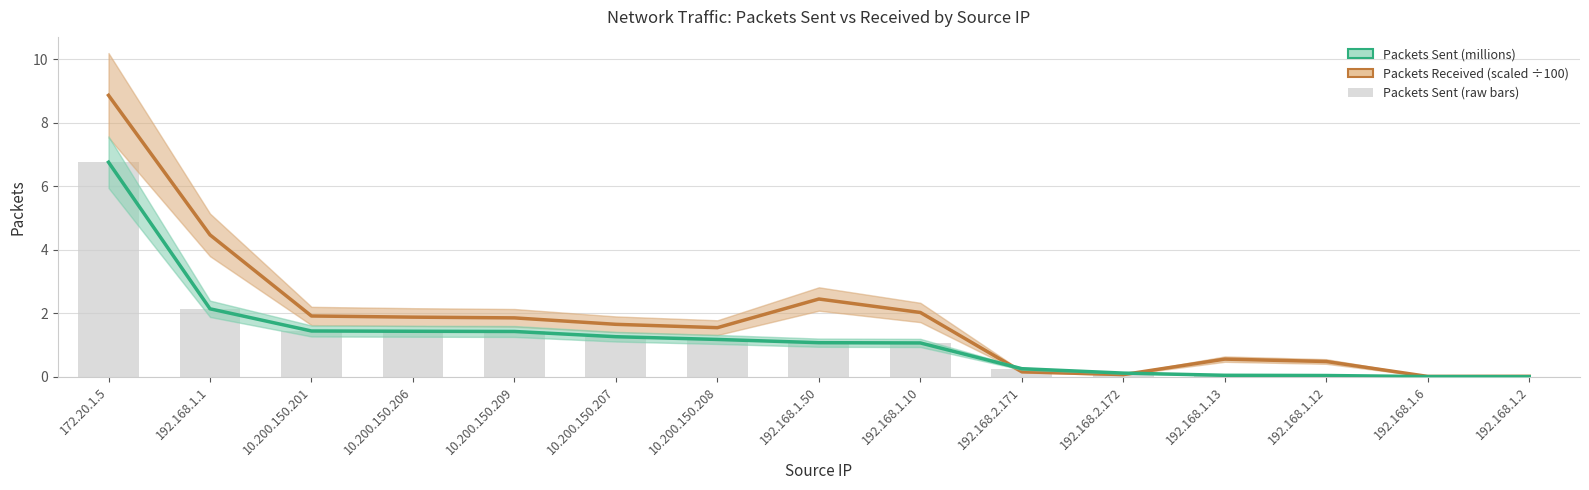

What is the difference between the maximum and minimum values in the Packets Sent (millions) series?

6.7